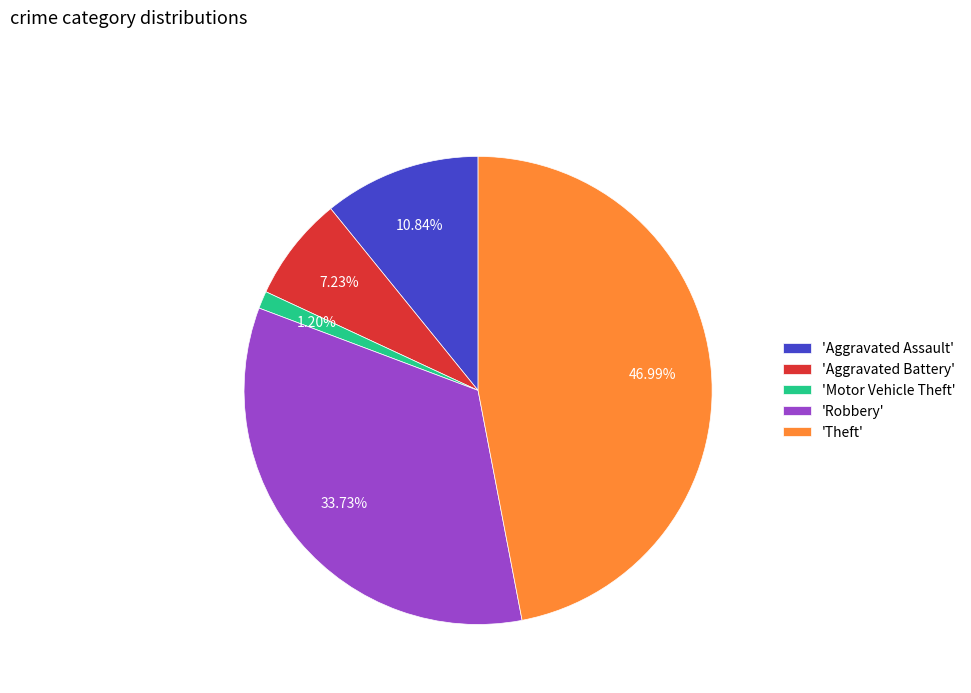

Which slice is the largest?

'Theft'